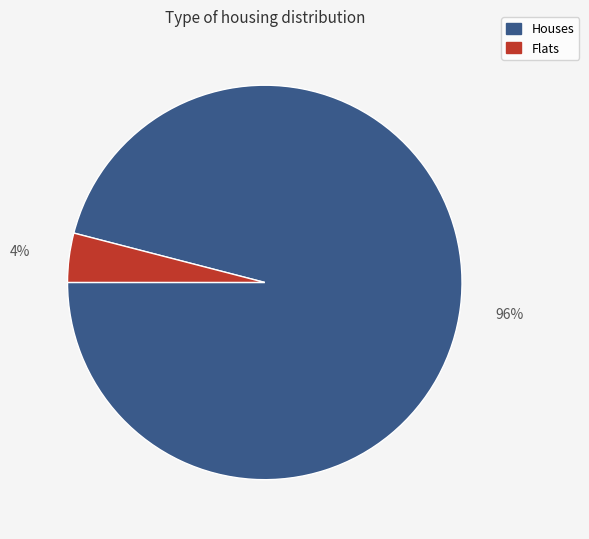

Is there any slice that represents more than half of the pie?

Yes